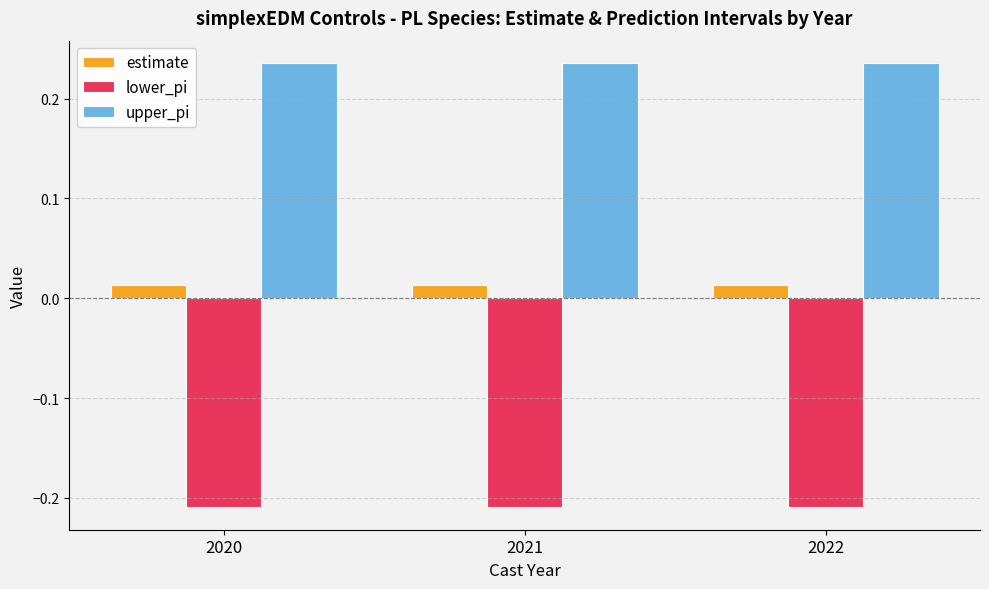

Rank the series at 2021 from lowest to highest value.

lower_pi, estimate, upper_pi